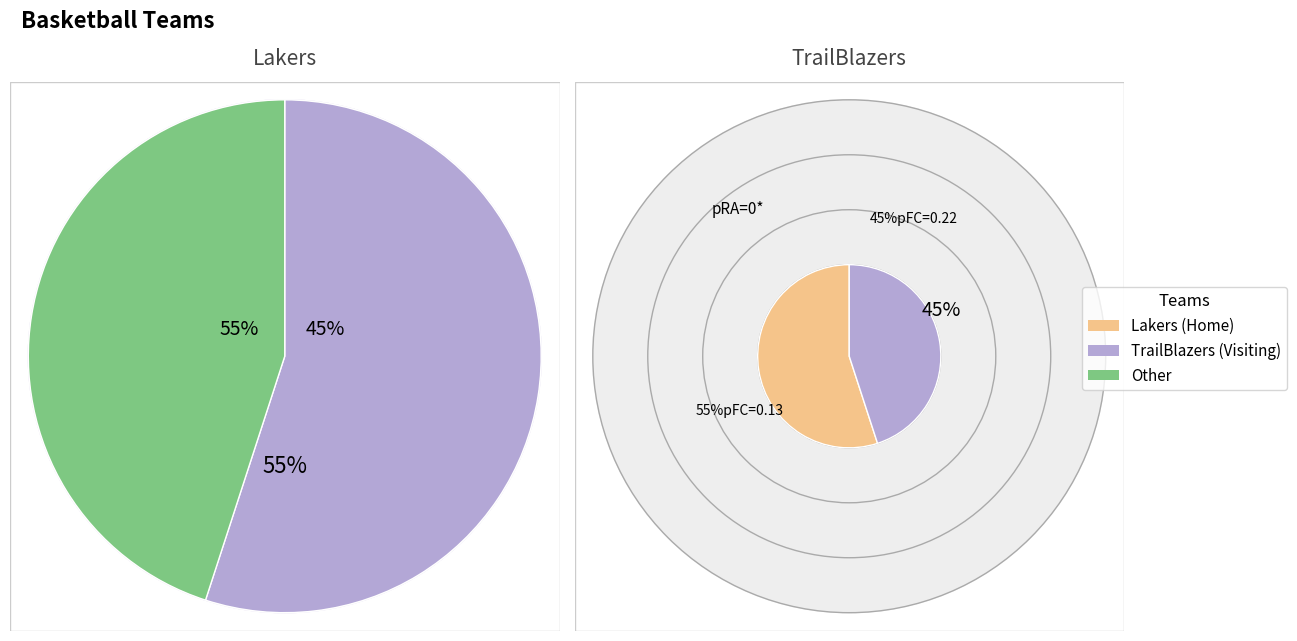

What percentage do TrailBlazers and Lakers together represent?

100.0%